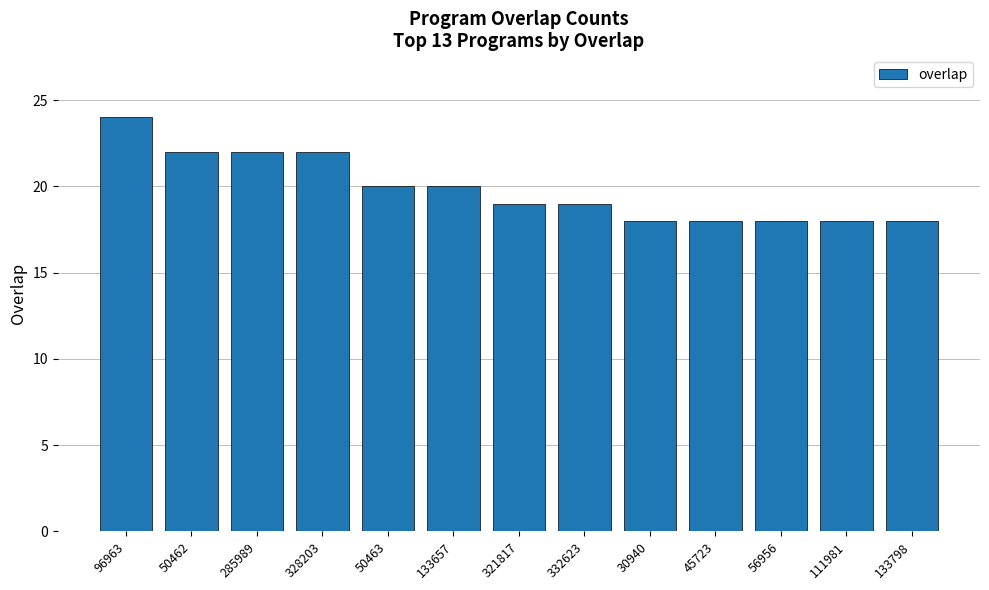

At which label does the data first exceed 19?

96963